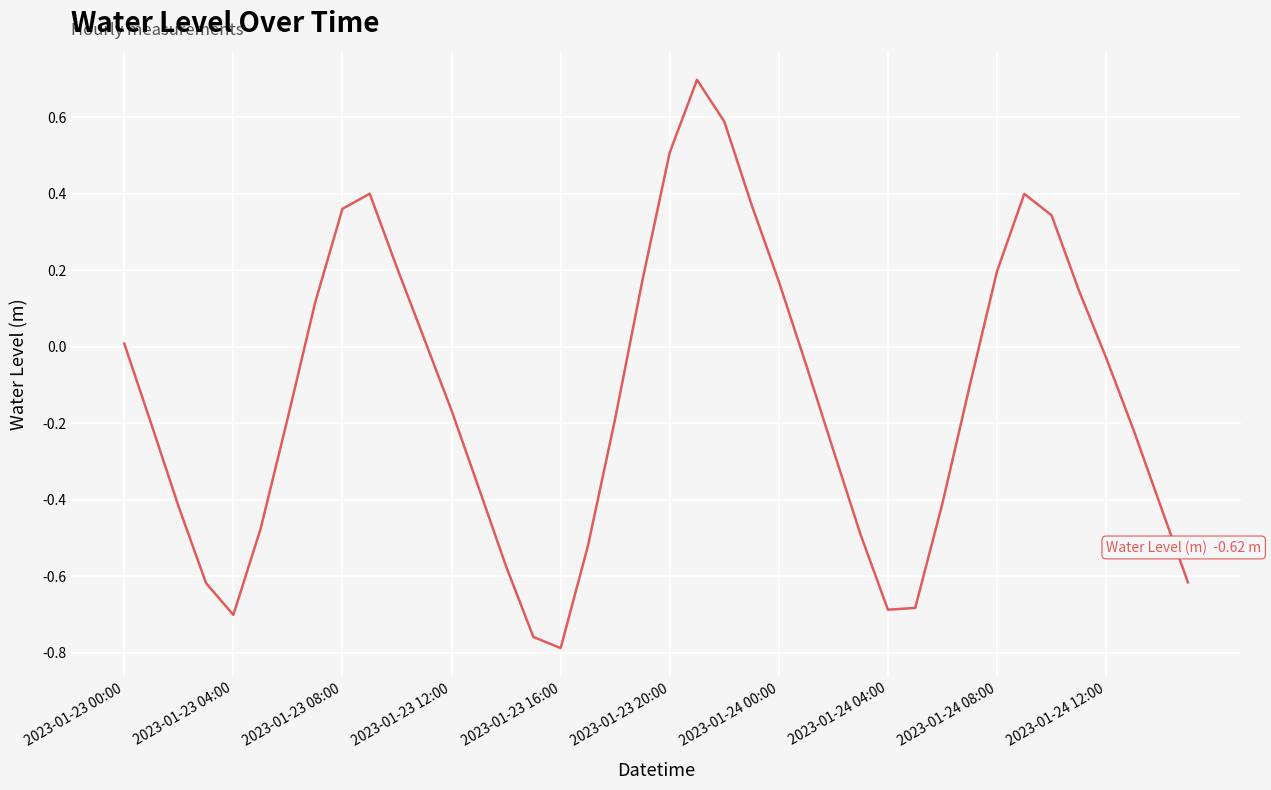

What is the difference between the maximum and minimum values?

1.5